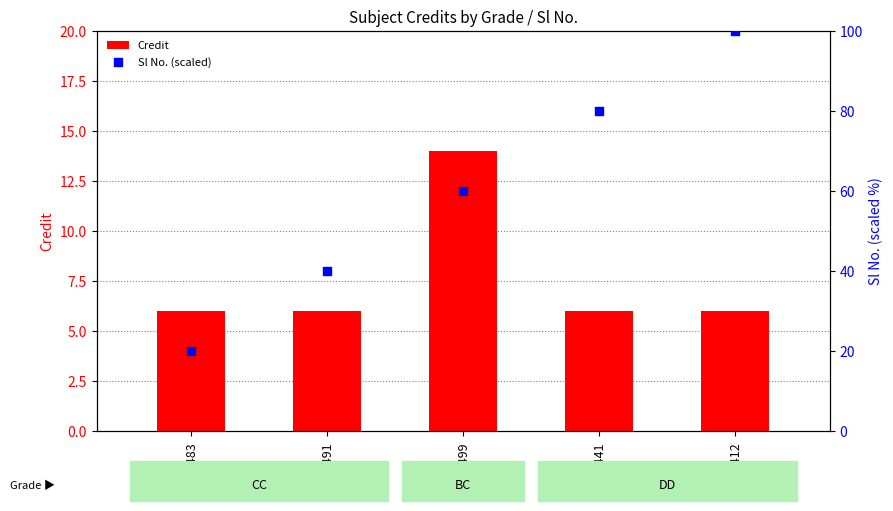

What is the total value across all series at HS441?

86